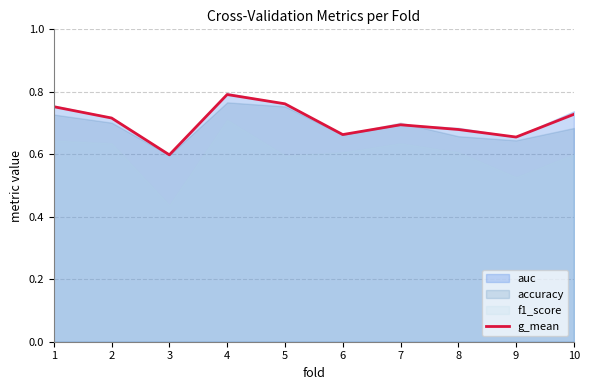

Does the chart display data point markers on the line(s)?

No